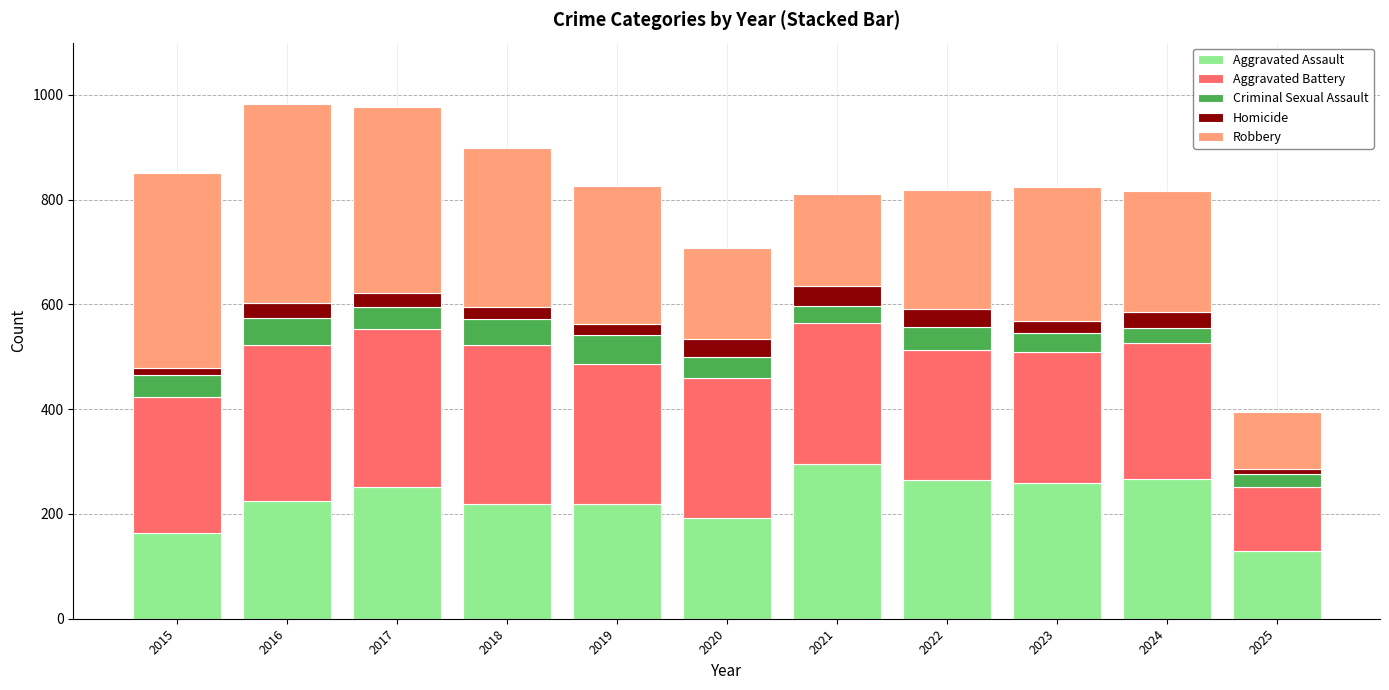

How many categories are shown in the chart?

11